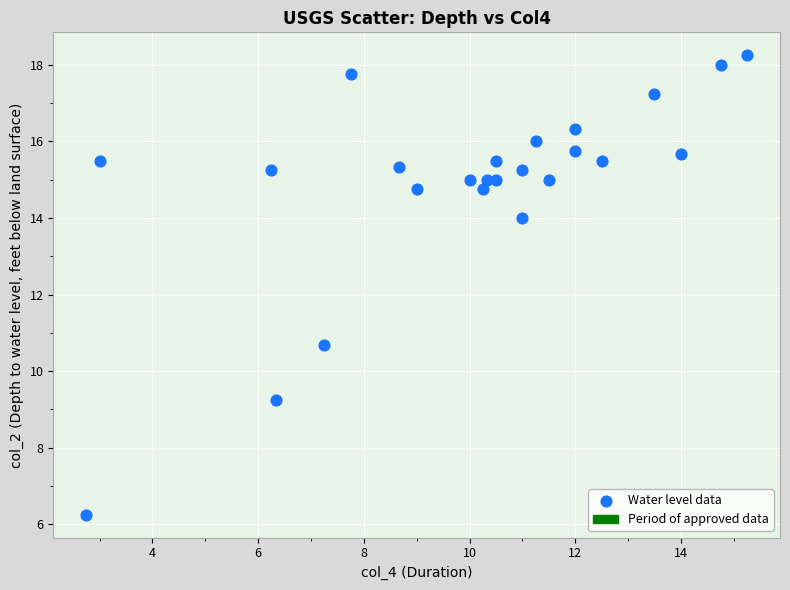

What is the range of Y values (max minus min)?

12.0